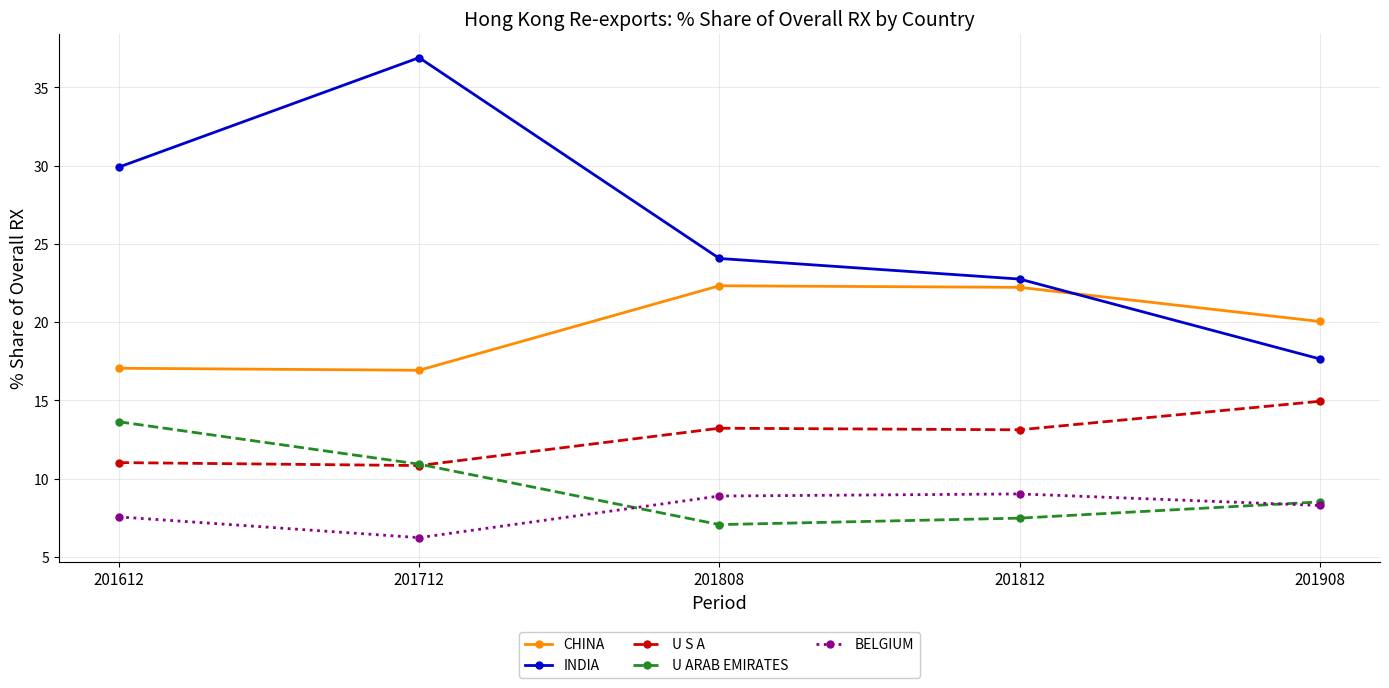

How many values in the U ARAB EMIRATES series exceed 8?

3